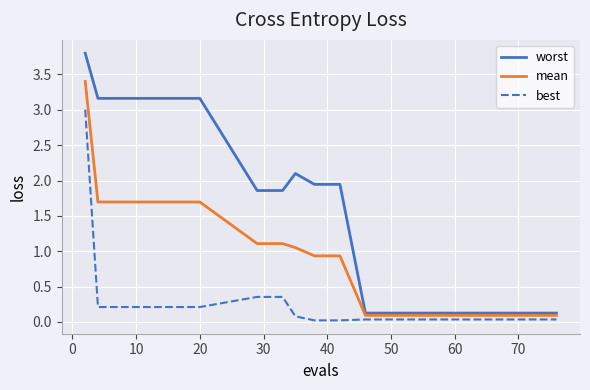

Which series has the widest spread of values?

worst